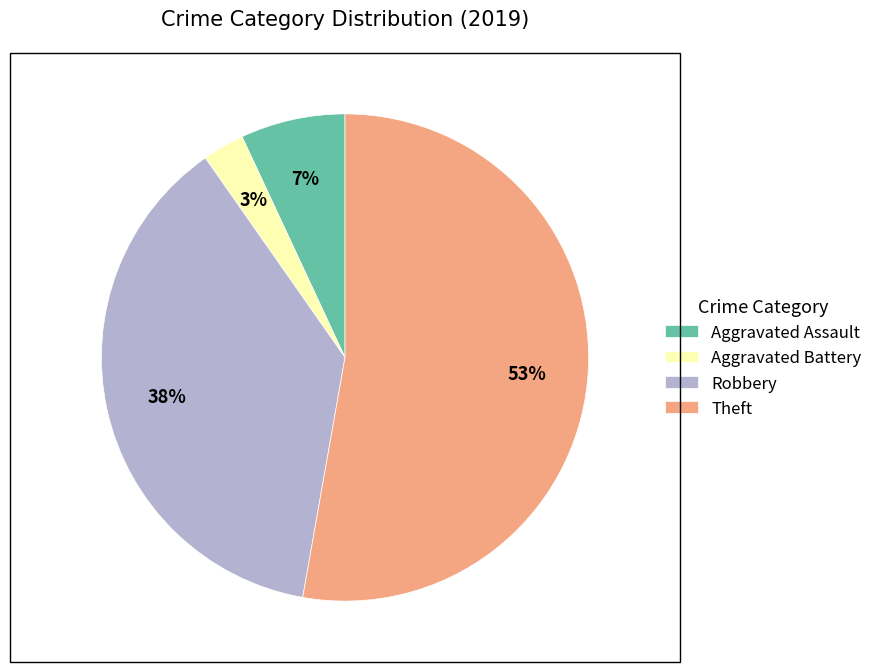

To the nearest percent, what is the difference between the Robbery and Aggravated Assault slice percentages?

31%